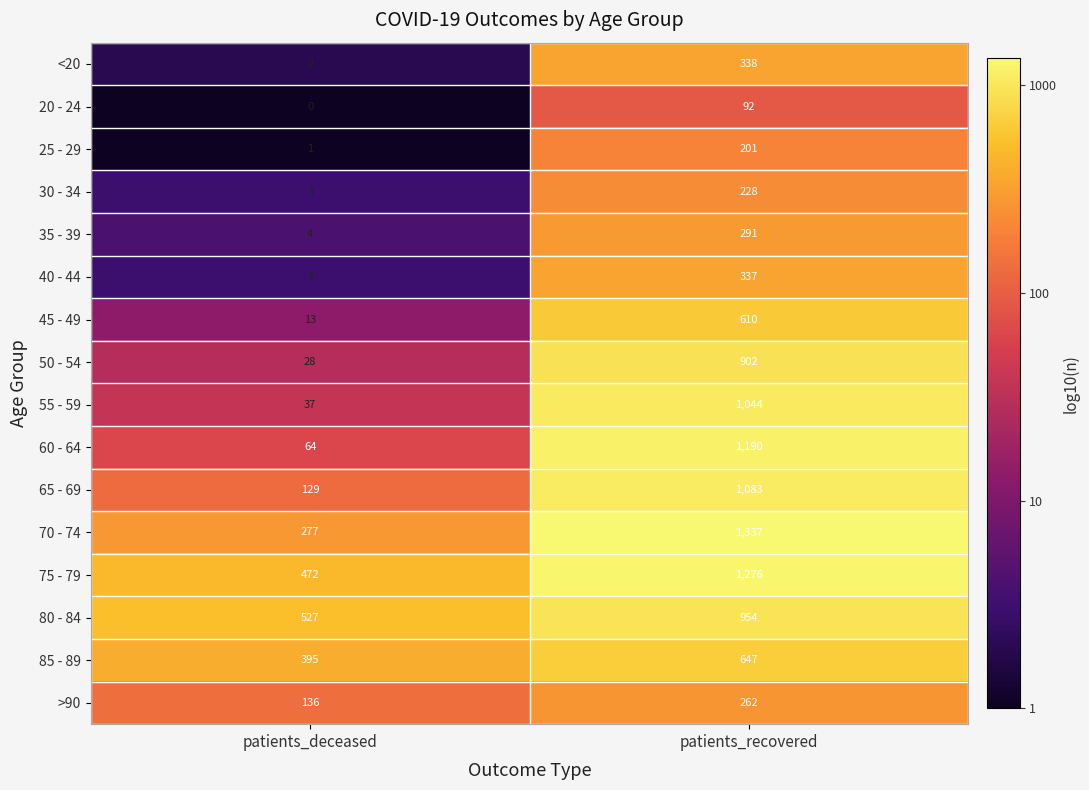

At which category does the chart reach its peak across all series?

patients_recovered